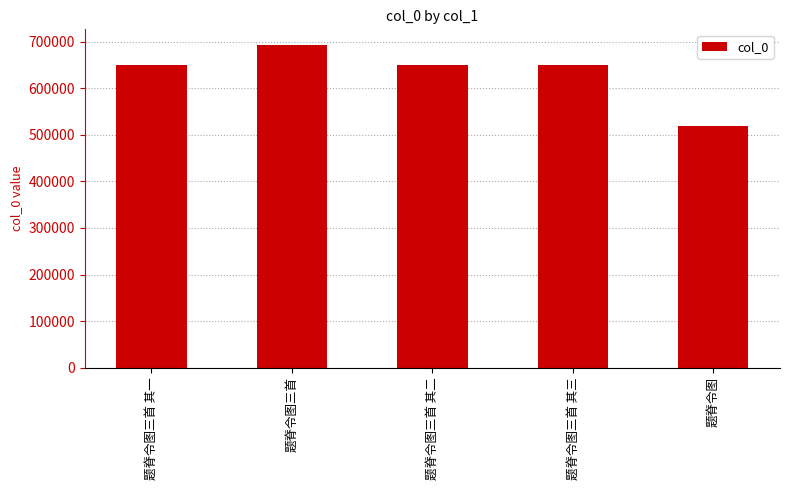

What is the sum of the values at 题脊令图三首 and 题脊令图三首 其三?

1342385